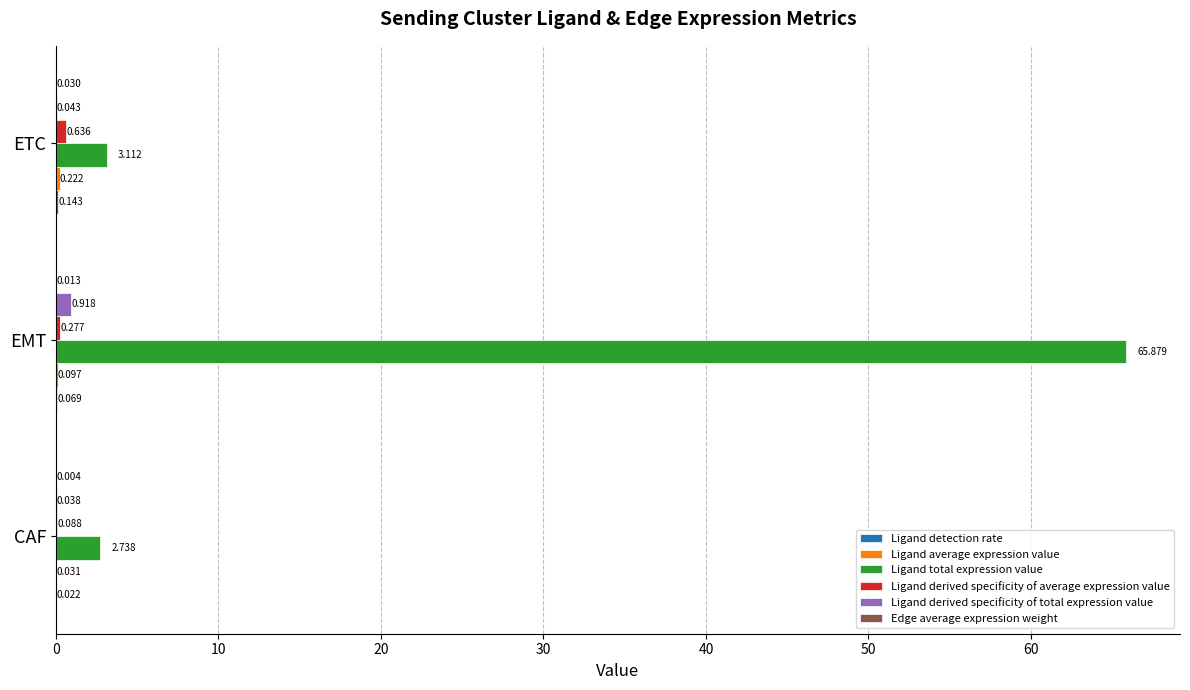

Between CAF and EMT, which series saw the biggest shift?

Ligand total expression value